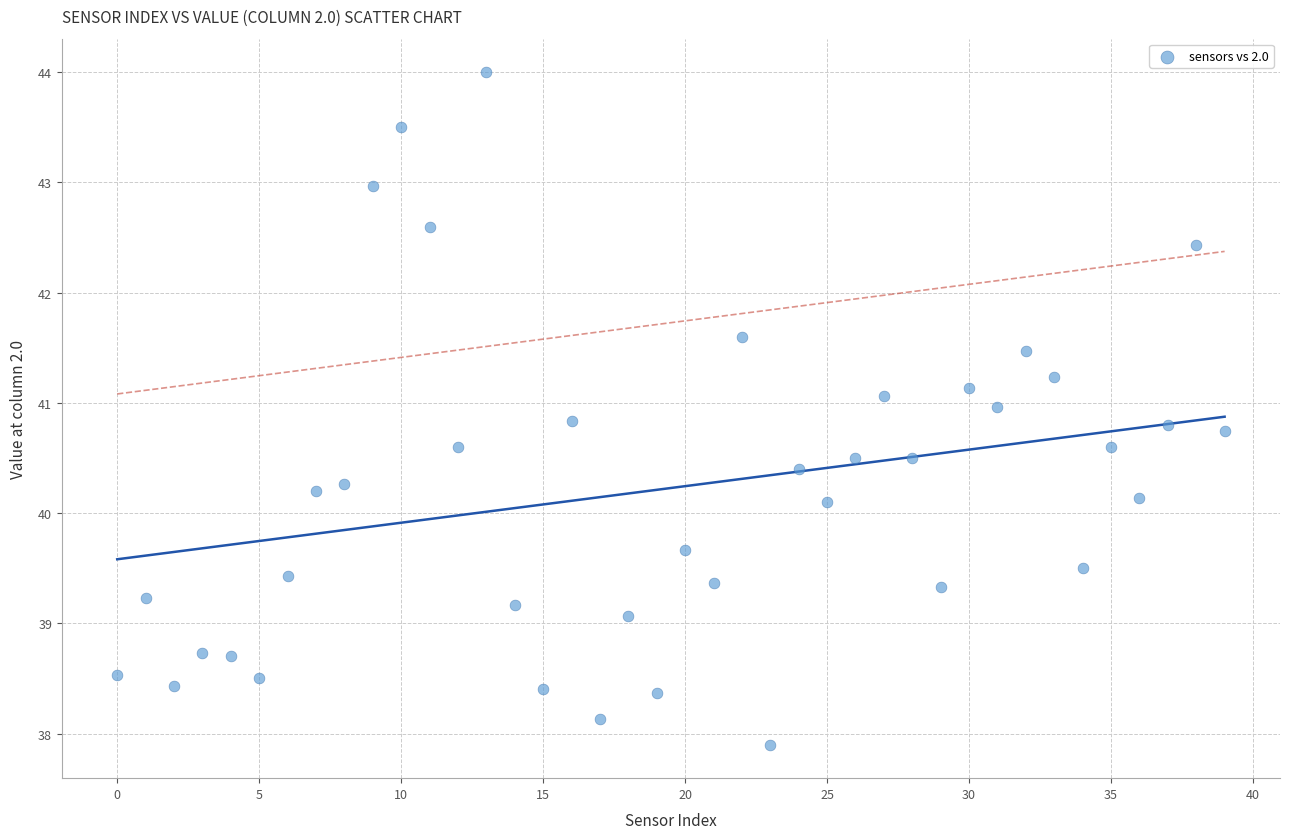

What is the range of Y values (max minus min)?

6.1